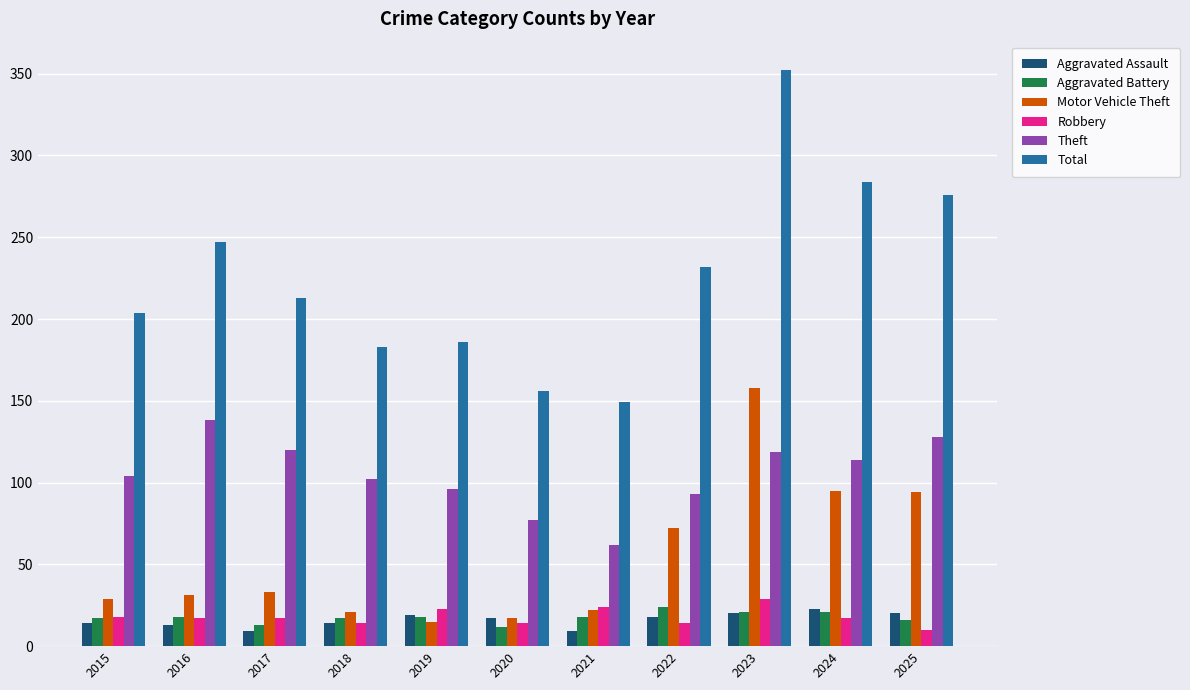

What is the difference between the maximum and minimum values in the Aggravated Assault series?

14